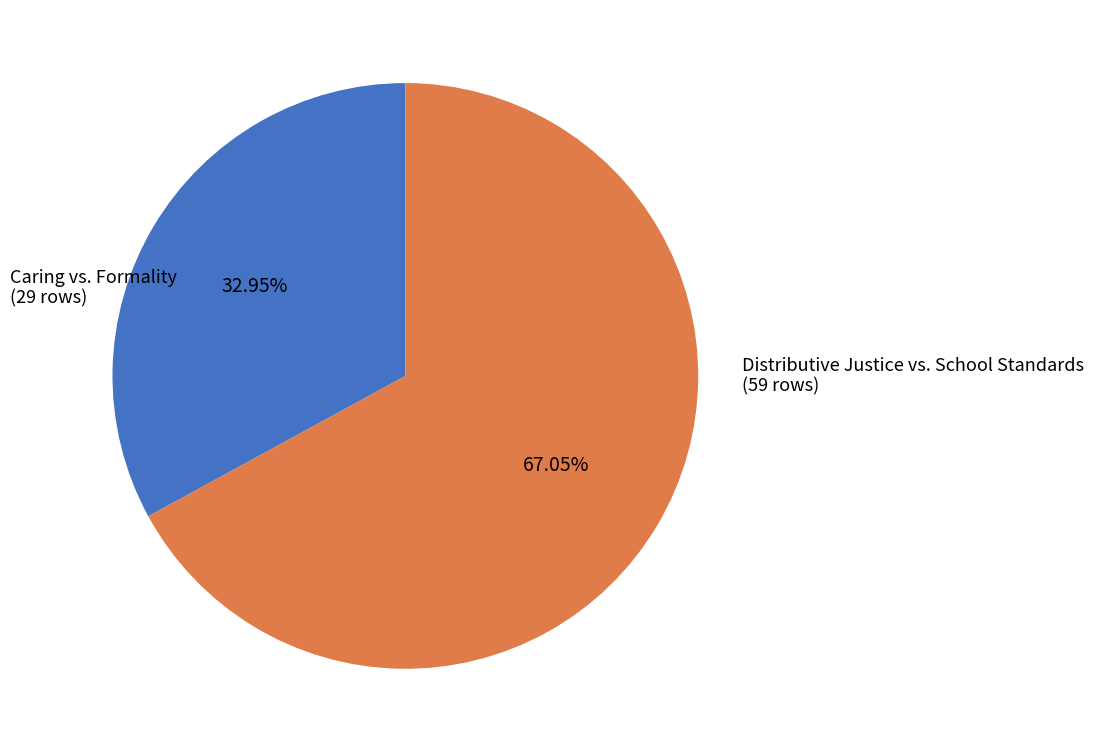

Which slice represents more than half of the pie?

Distributive Justice vs. School Standards